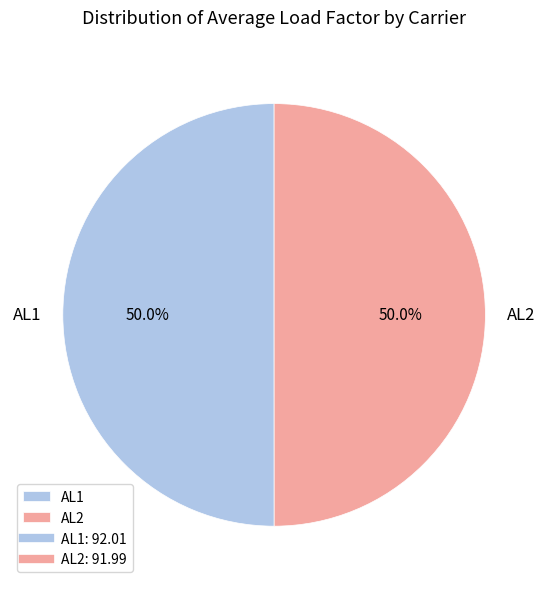

What percentage do AL2 and AL1 together represent?

100.0%